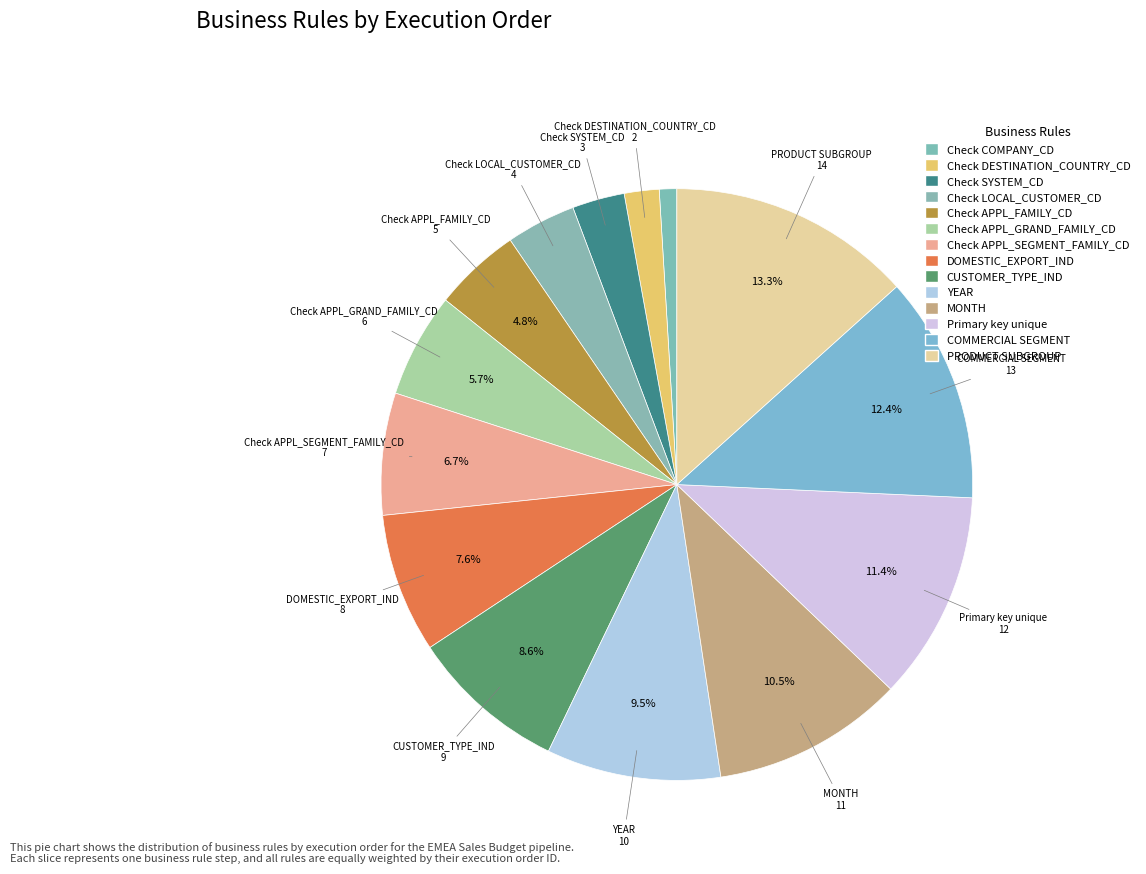

Count the number of slices in the pie.

14